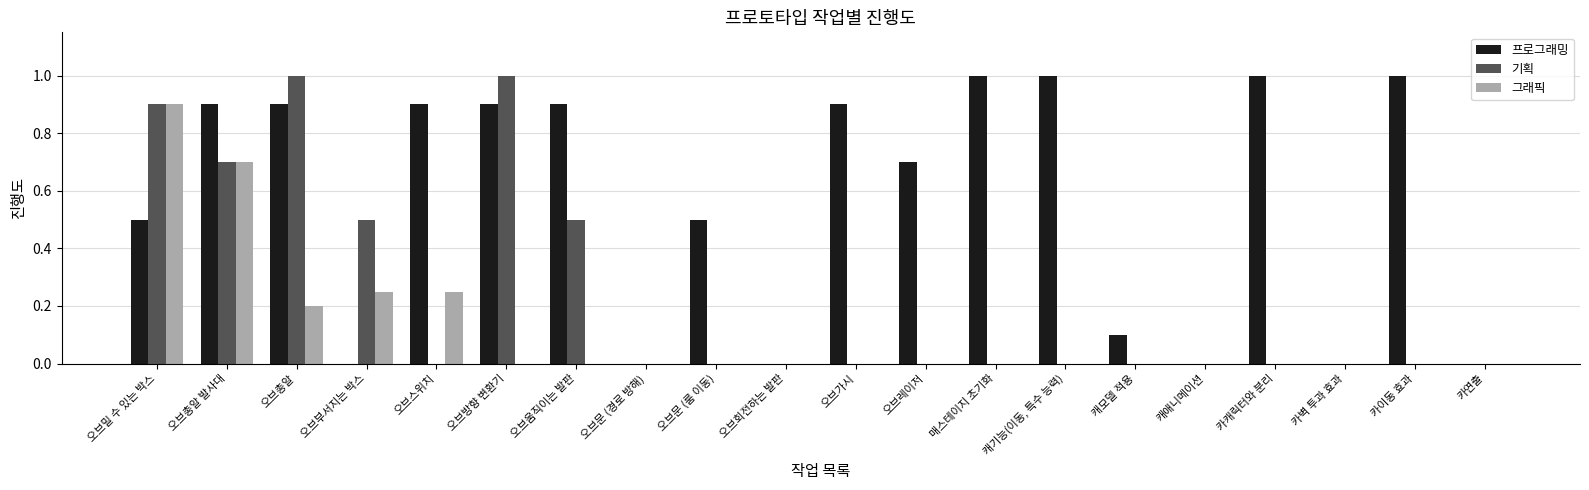

Between 오브부서지는 박스 and 카이동 효과, which series saw the biggest shift?

프로그래밍